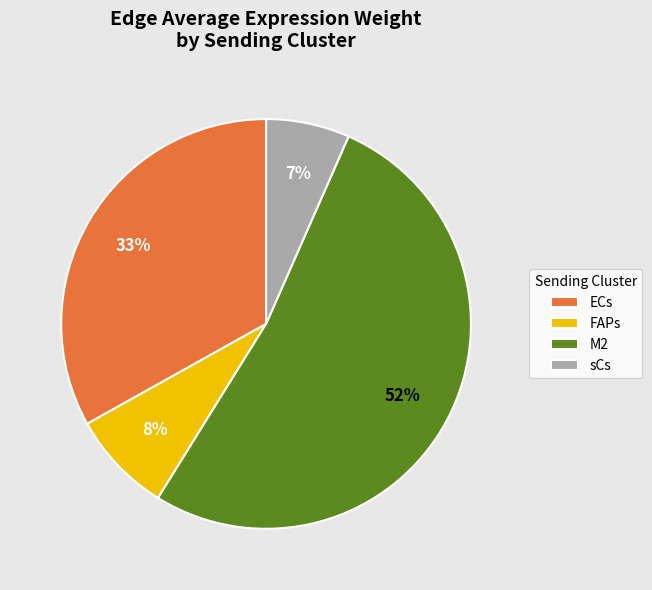

How many segments does this pie chart have?

4